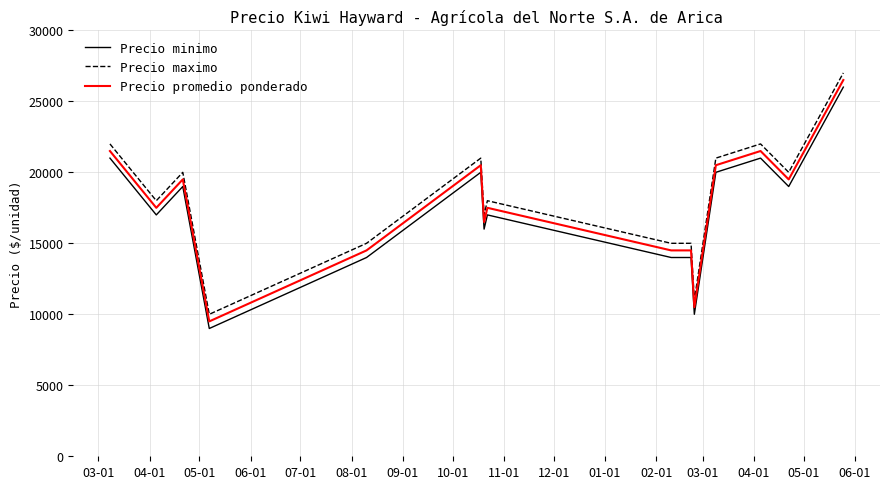

True or false: Precio minimo and Precio promedio ponderado cross at least once.

False